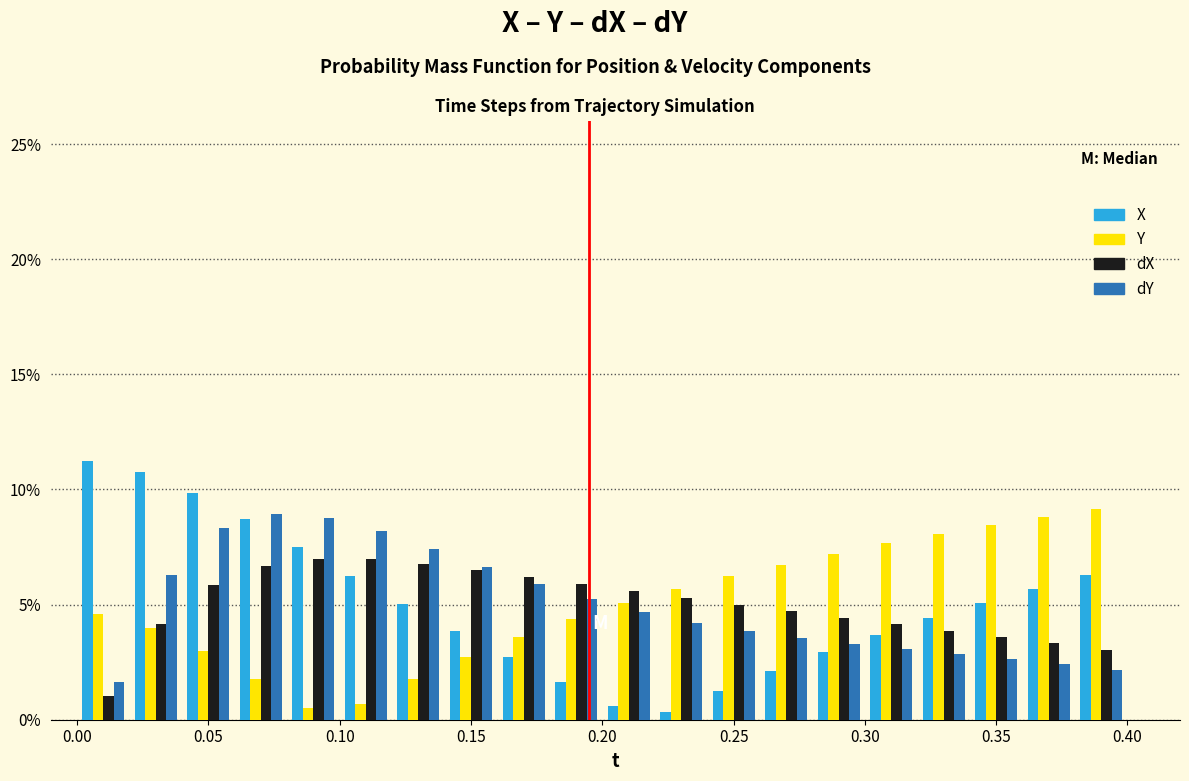

Reading left to right, list every range on the x-axis with the height of the bar of each series over it. The values are not printed on the chart, so give them approximately, as read against the axis.

0.00 to 0.02: X=11.0	Y=4.5	dX=1.0	dY=1.5
0.02 to 0.04: X=10.5	Y=4.0	dX=4.0	dY=6.5
0.04 to 0.06: X=10.0	Y=3.0	dX=6.0	dY=8.5
0.06 to 0.08: X=8.5	Y=2.0	dX=6.5	dY=9.0
0.08 to 0.10: X=7.5	Y=0.5	dX=7.0	dY=9.0
0.10 to 0.12: X=6.5	Y=0.5	dX=7.0	dY=8.0
0.12 to 0.14: X=5.0	Y=2.0	dX=7.0	dY=7.5
0.14 to 0.16: X=4.0	Y=2.5	dX=6.5	dY=6.5
0.16 to 0.18: X=2.5	Y=3.5	dX=6.0	dY=6.0
0.18 to 0.20: X=1.5	Y=4.5	dX=6.0	dY=5.0
0.20 to 0.22: X=0.5	Y=5.0	dX=5.5	dY=4.5
0.22 to 0.24: X=under 0.5	Y=5.5	dX=5.5	dY=4.0
0.24 to 0.26: X=1.5	Y=6.0	dX=5.0	dY=4.0
0.26 to 0.28: X=2.0	Y=6.5	dX=4.5	dY=3.5
0.28 to 0.30: X=3.0	Y=7.0	dX=4.5	dY=3.5
0.30 to 0.32: X=3.5	Y=7.5	dX=4.0	dY=3.0
0.32 to 0.34: X=4.5	Y=8.0	dX=4.0	dY=3.0
0.34 to 0.36: X=5.0	Y=8.5	dX=3.5	dY=2.5
0.36 to 0.38: X=5.5	Y=9.0	dX=3.5	dY=2.5
0.38 to 0.40: X=6.5	Y=9.0	dX=3.0	dY=2.0